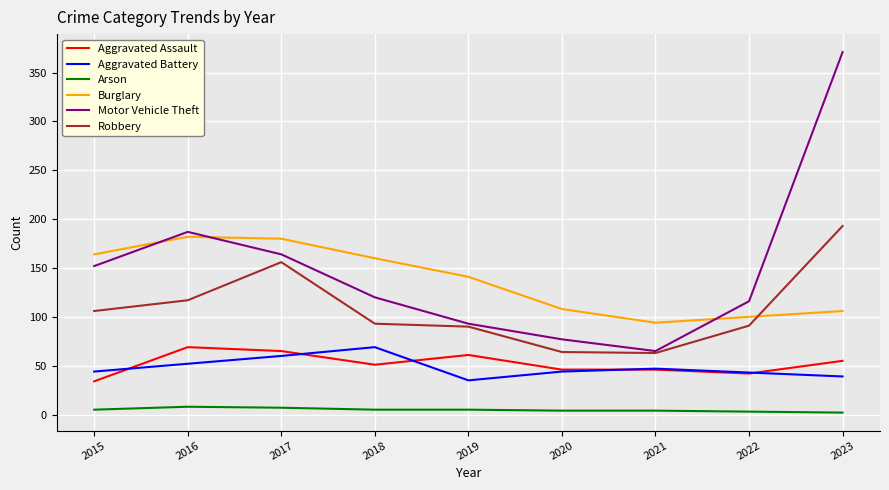

Is the value of Robbery at 2016 greater than the value of Arson at 2023?

Yes